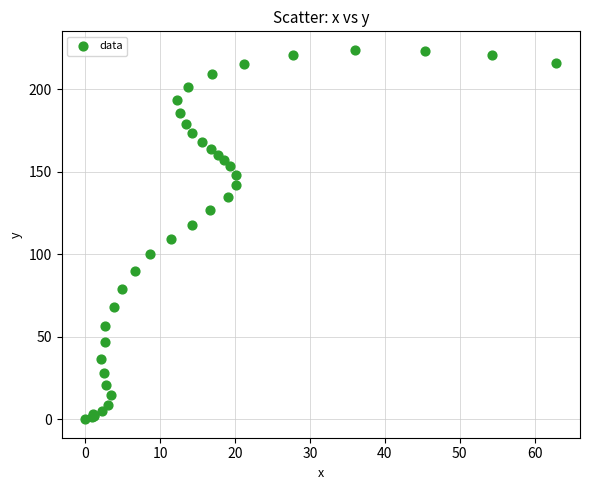

What Y value in the scatter plot is closest to 112?

109.2